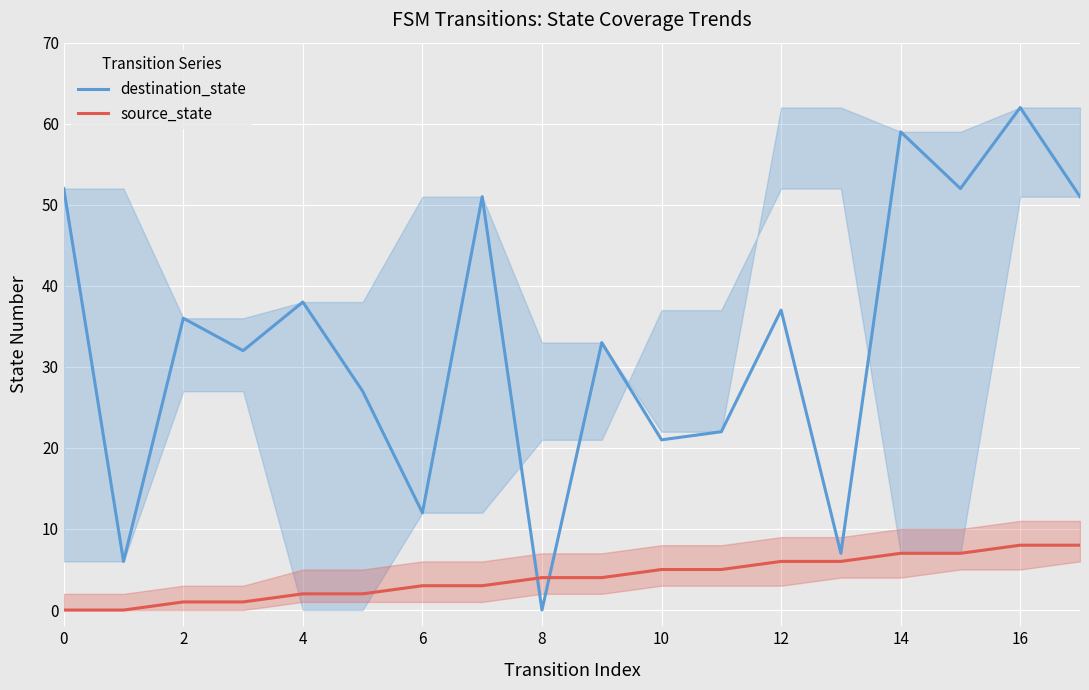

What is the average value of the source_state series?

4